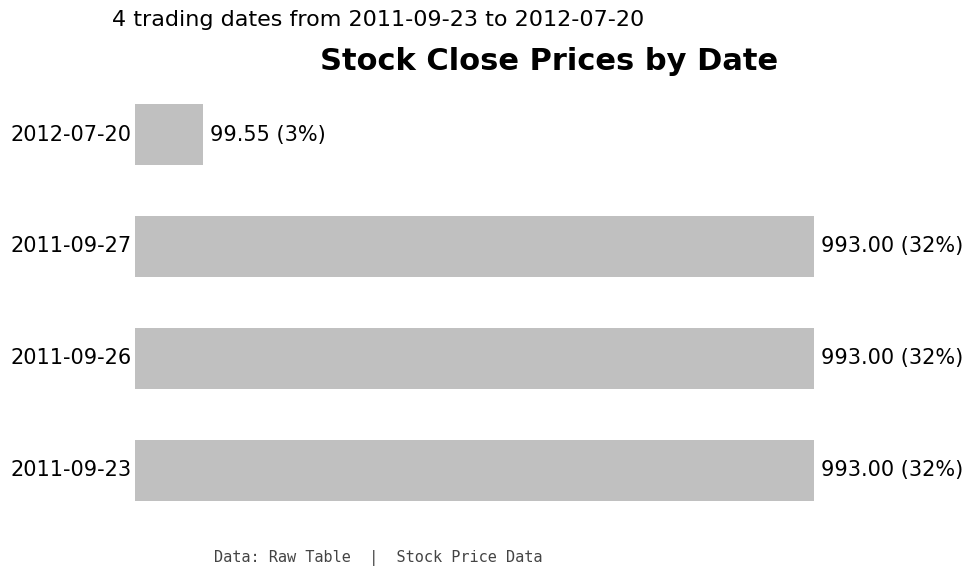

Are the bars horizontal?

Yes